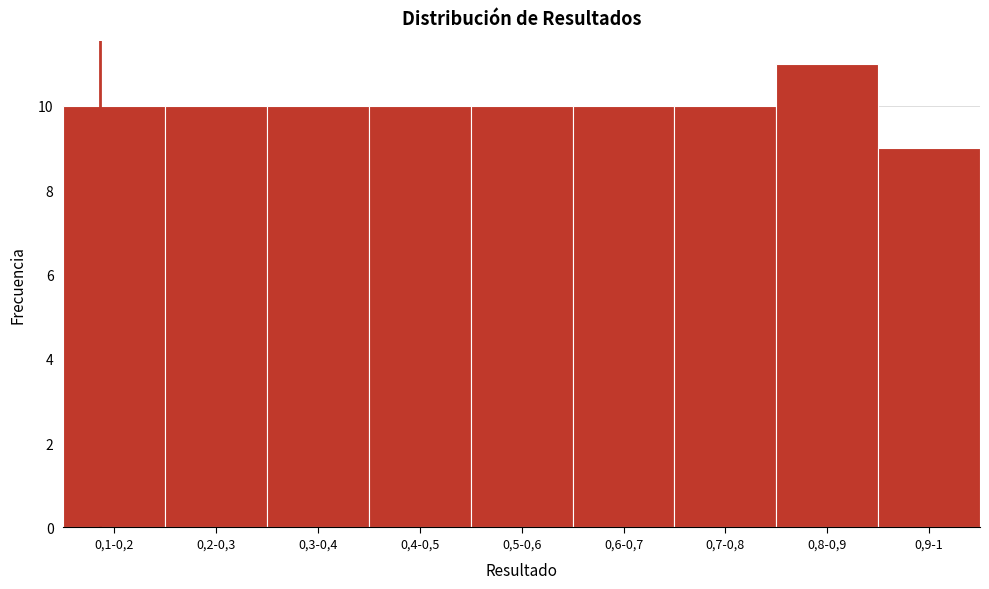

Reading left to right, transcribe all the data shown in this chart.

0,1-0,2=10	0,2-0,3=10	0,3-0,4=10	0,4-0,5=10	0,5-0,6=10	0,6-0,7=10	0,7-0,8=10	0,8-0,9=11	0,9-1=9